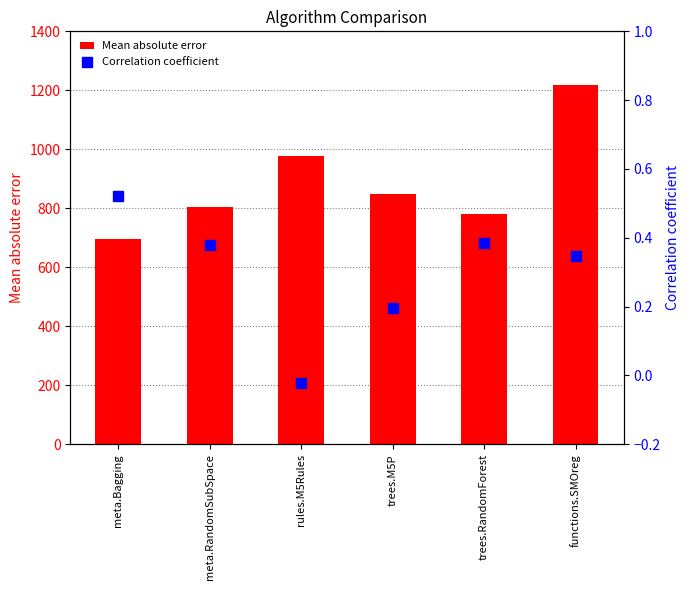

What are all the series names shown in the legend?

Mean absolute error, Correlation coefficient